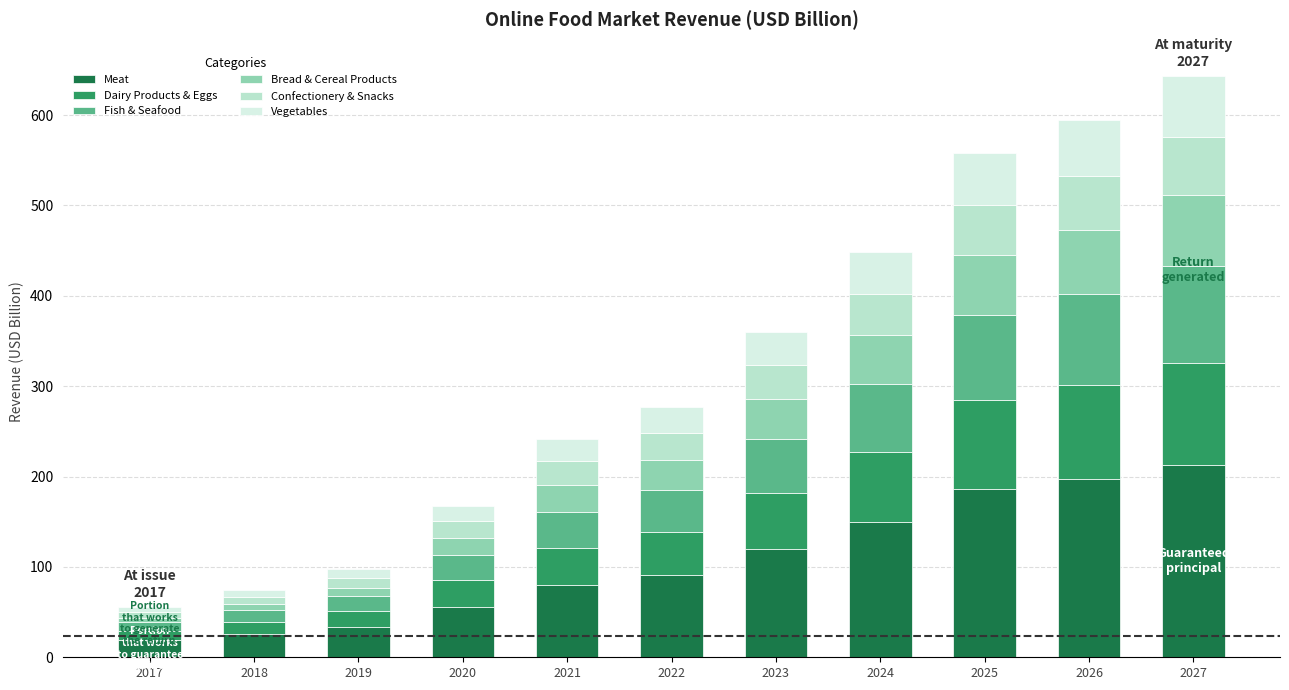

What is the highest value of the Meat series?

213.3